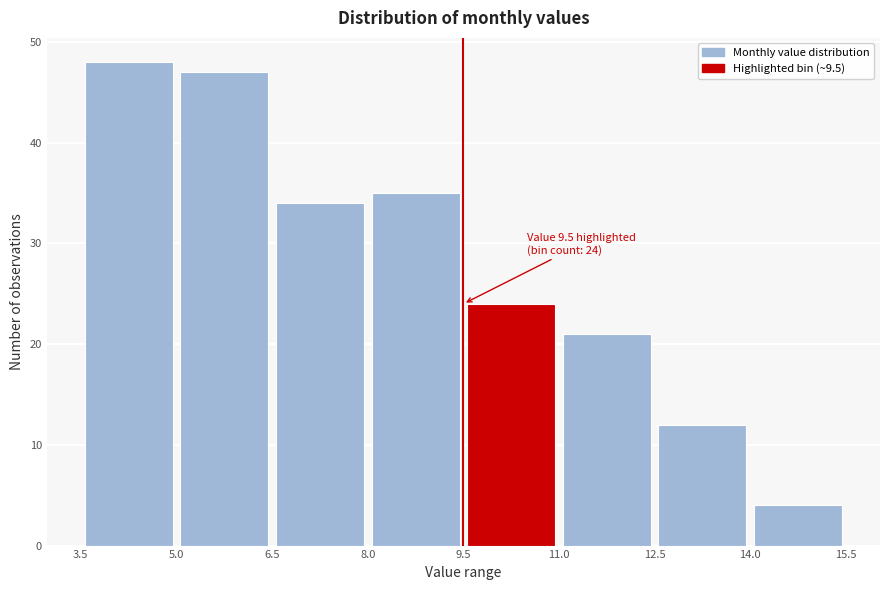

Which range on the x-axis has the tallest bar?

3.5 to 5.0